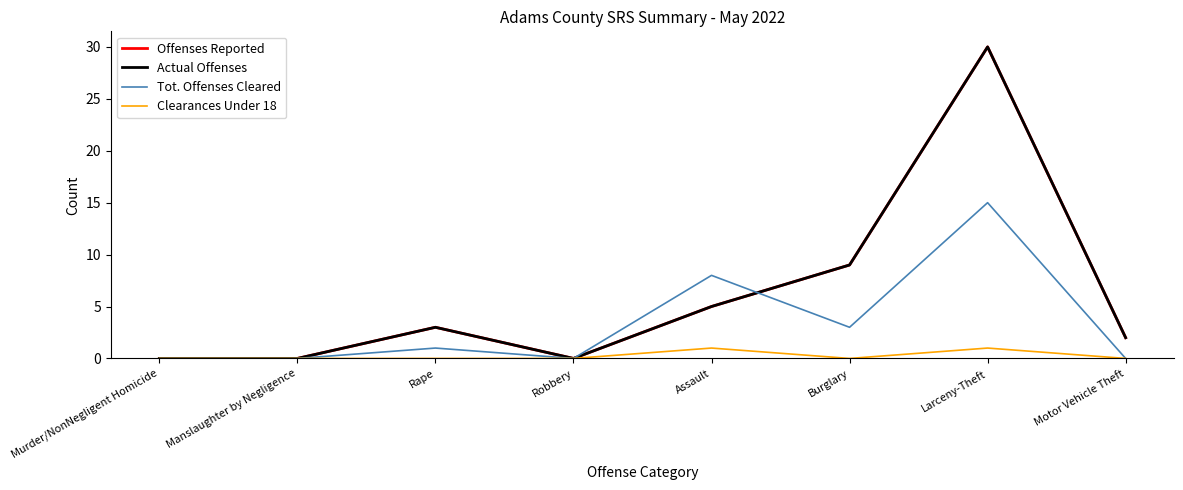

Does the chart display data point markers on the line(s)?

No